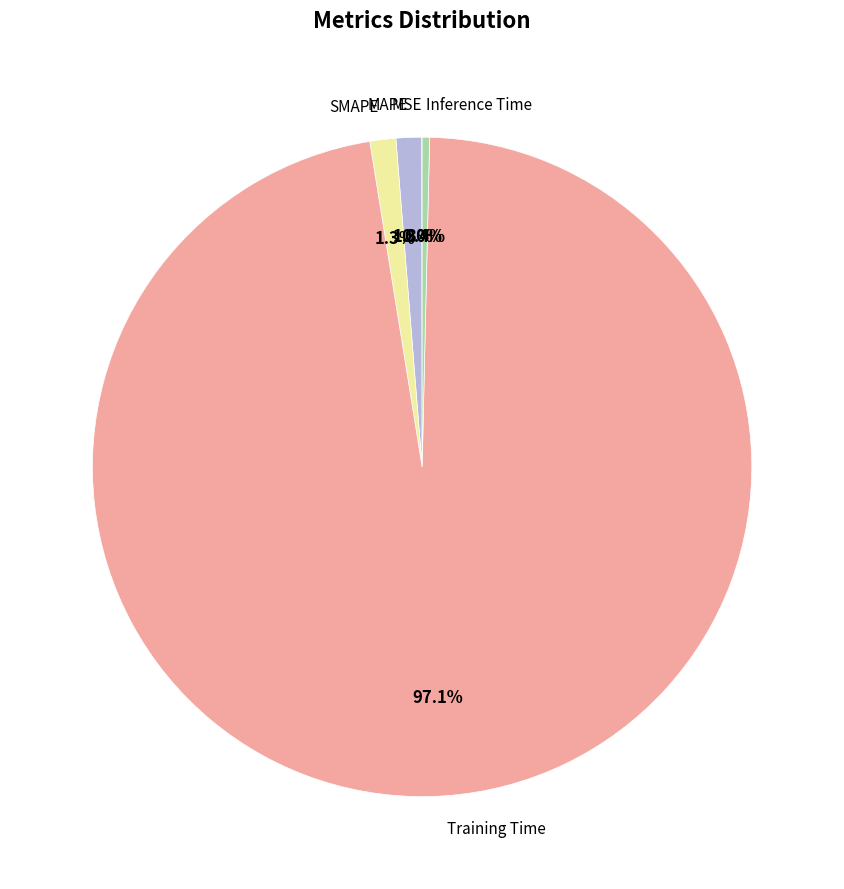

The Inference Time slice represents 8% of the pie. True or false?

False